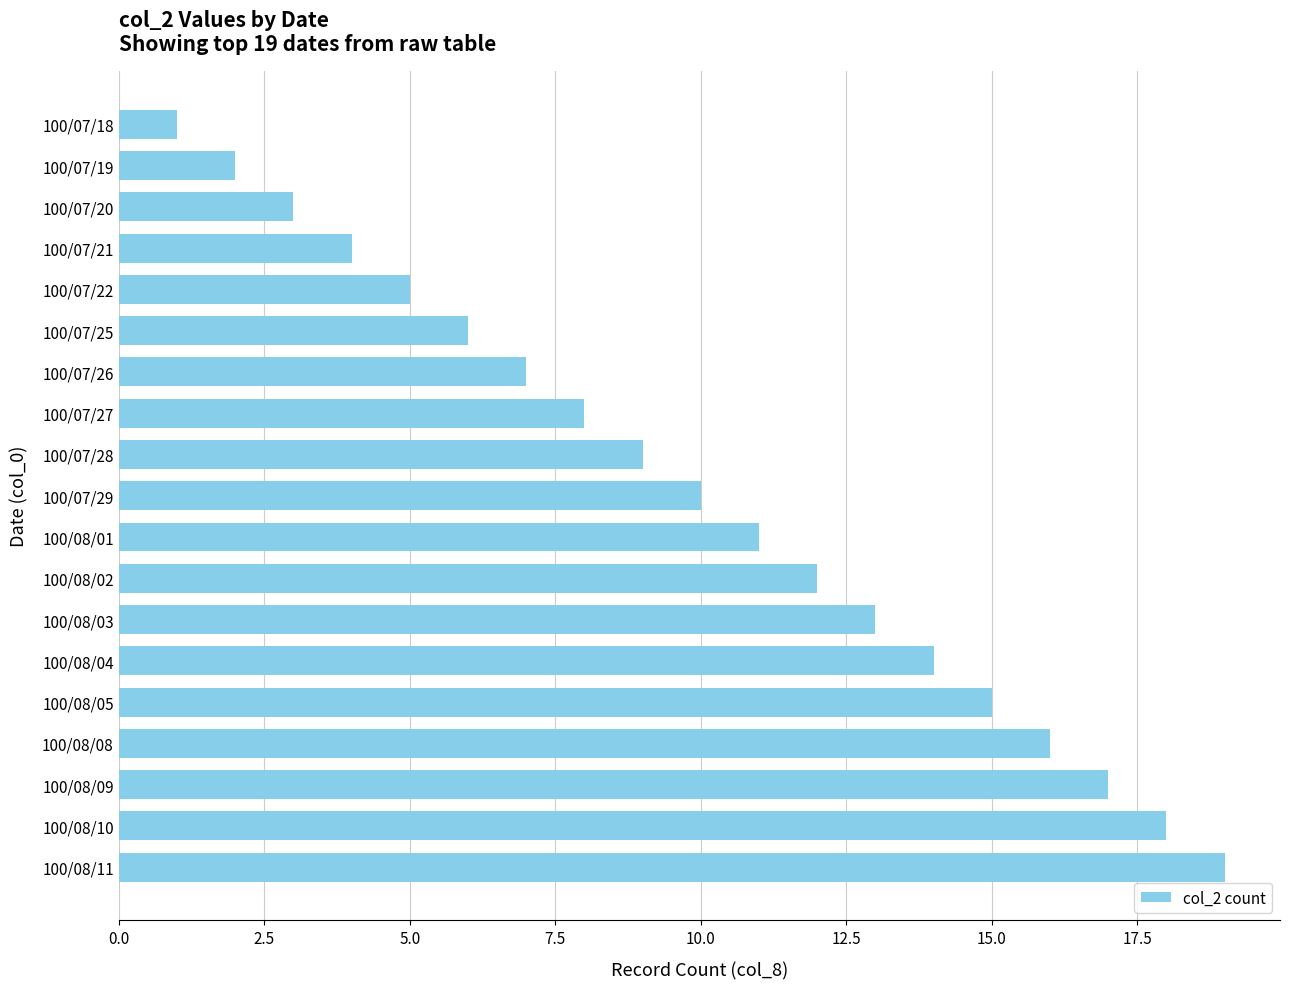

What is the average value?

10